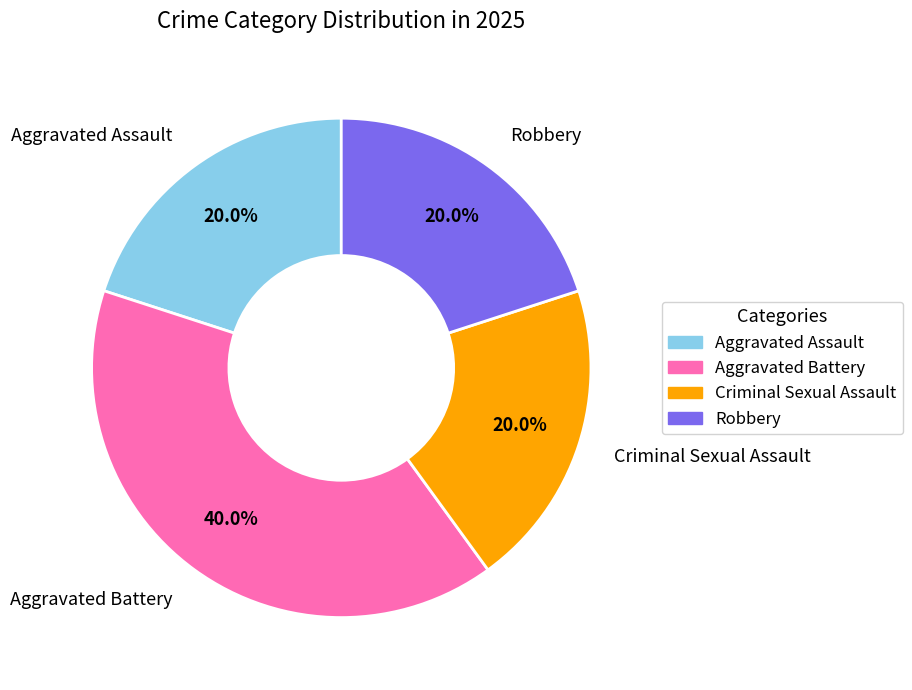

What percentage is the Robbery slice, to the nearest percent?

20%